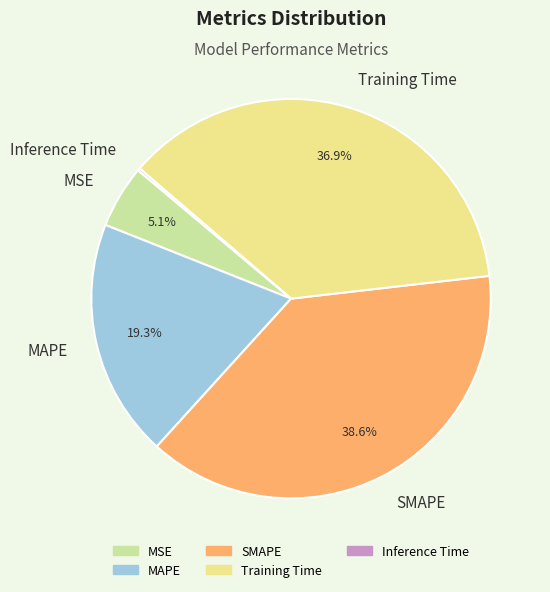

To the nearest percent, what is the combined percentage of MAPE and Training Time?

56%